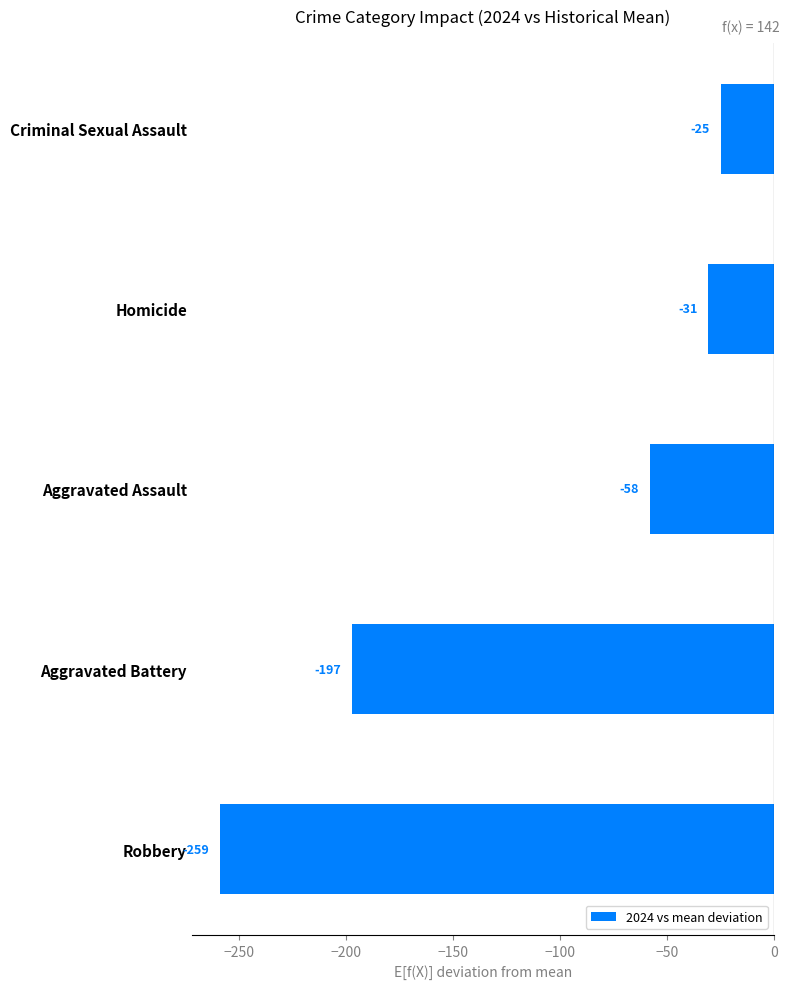

Rank the categories by value from highest to lowest.

Criminal Sexual Assault, Homicide, Aggravated Assault, Aggravated Battery, Robbery